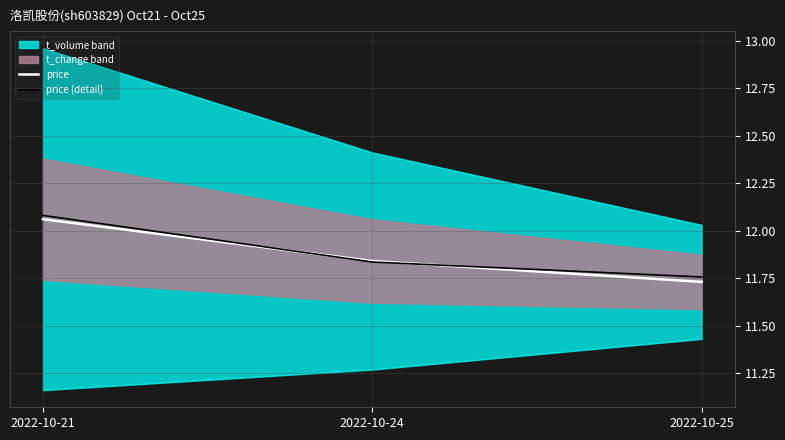

Between 2022-10-24 and 2022-10-25, which series saw the biggest shift?

price